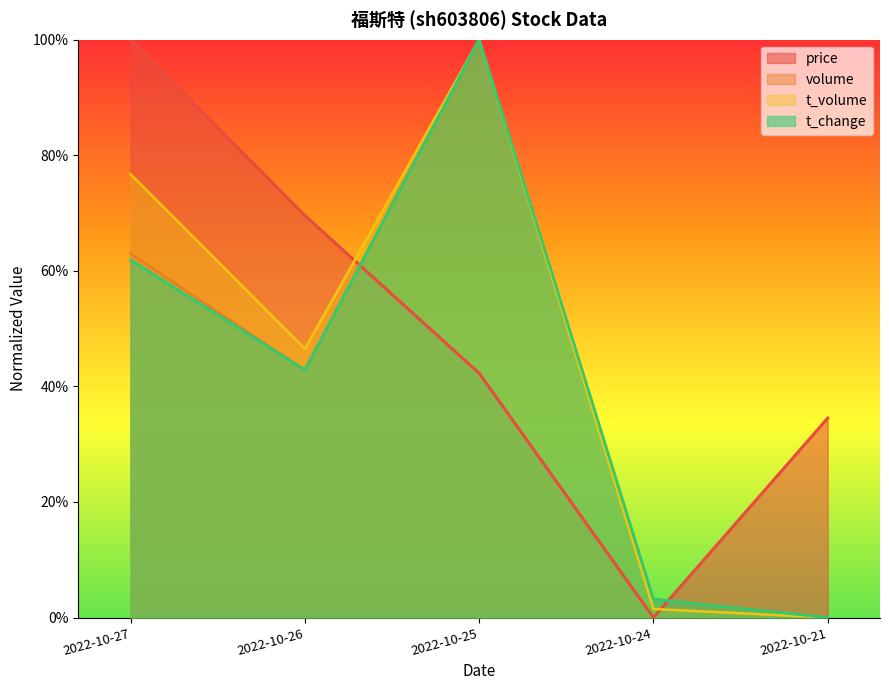

Which has a higher value, 2022-10-25 or 2022-10-21?

2022-10-25